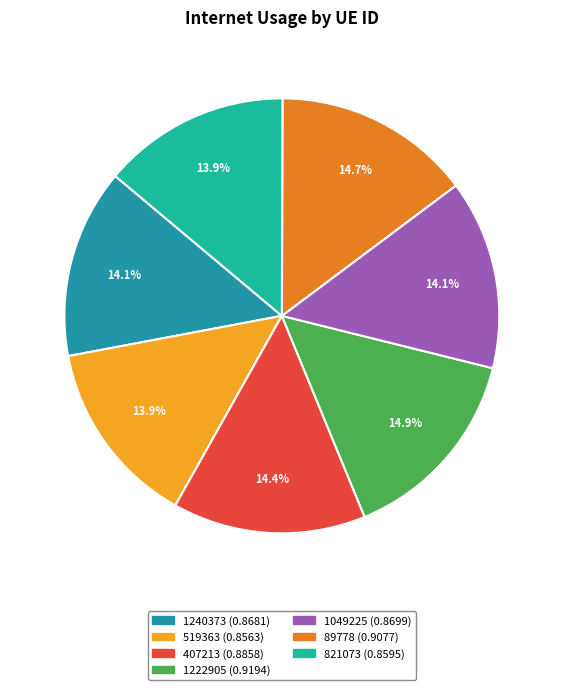

The 89778 slice represents 26% of the pie. True or false?

False